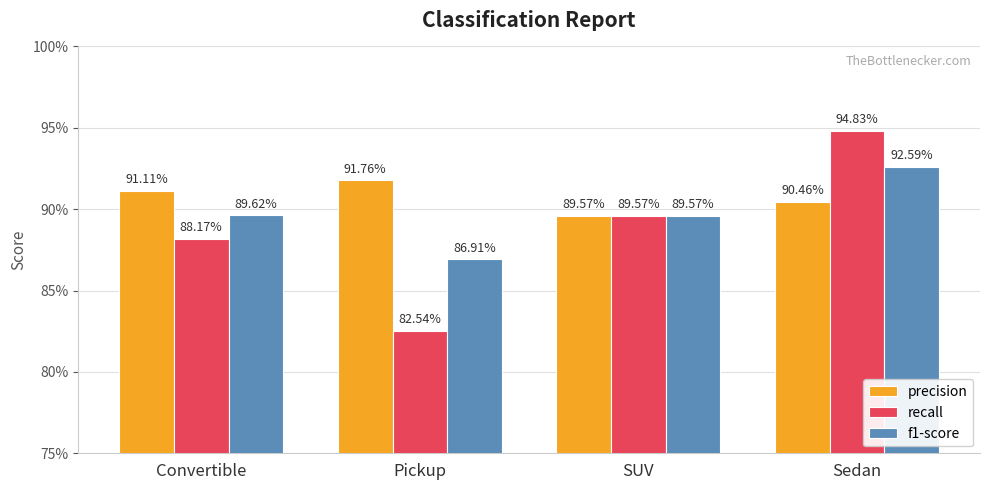

What is the smallest value displayed?

0.8